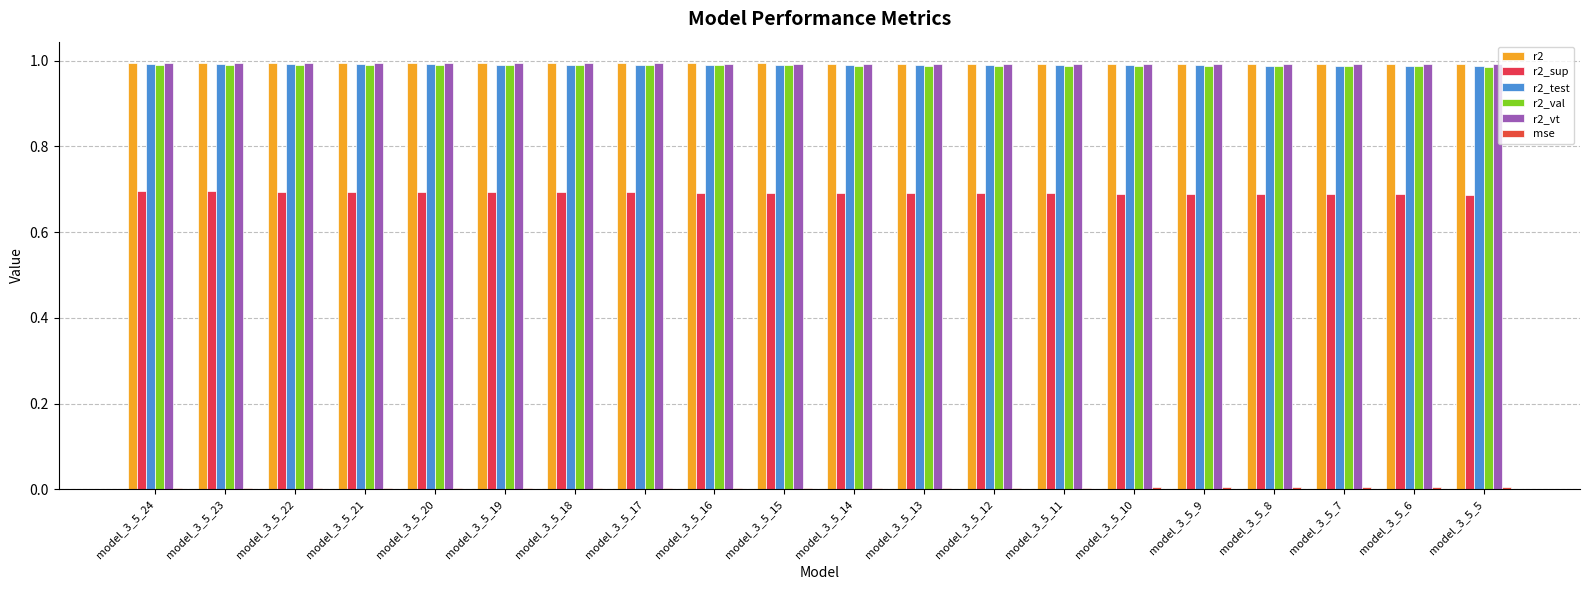

What is the value of the r2 bar at the 18th from the left?

1.0